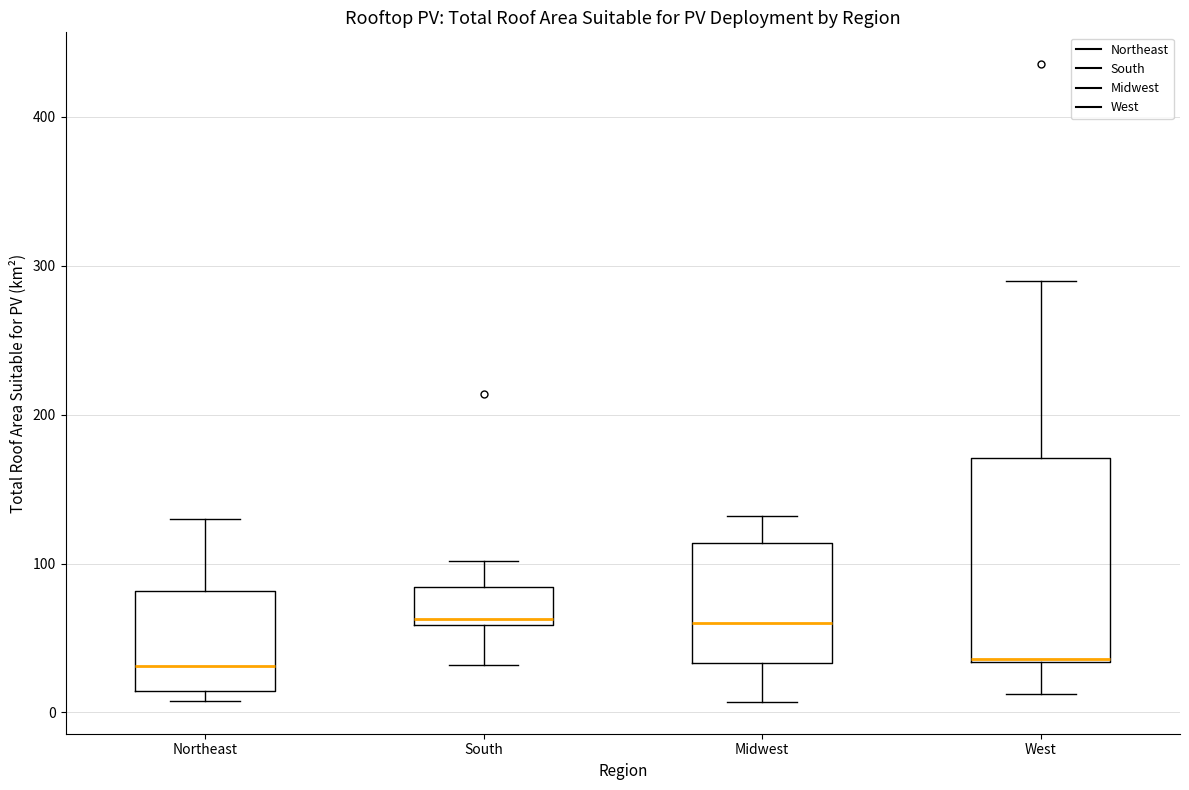

Which box is the tallest, from its lower edge to its upper edge?

West